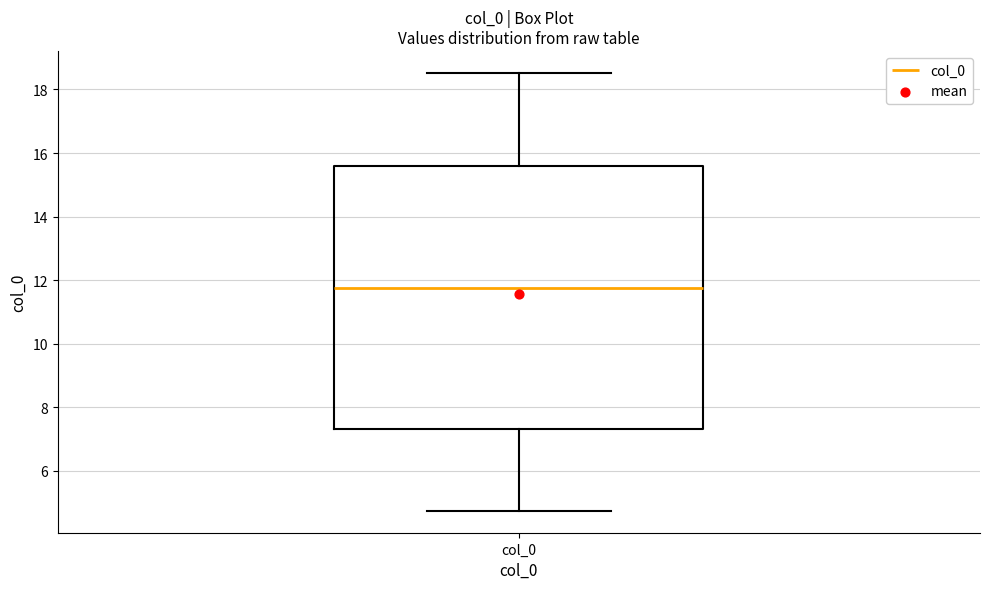

Where is the upper edge of the box for col_0 on the y-axis? The values are not printed on the chart, so give them approximately, as read against the axis.

15.6